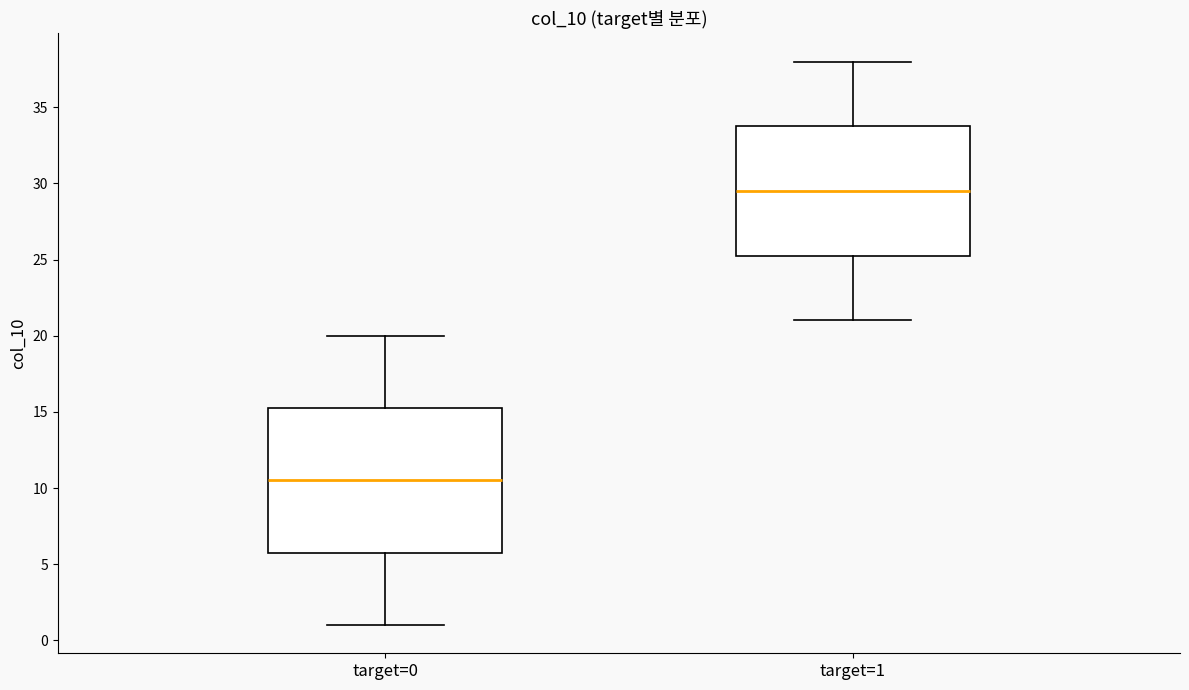

Where does the lower whisker of the box for target=1 end on the y-axis? The values are not printed on the chart, so give them approximately, as read against the axis.

21.0